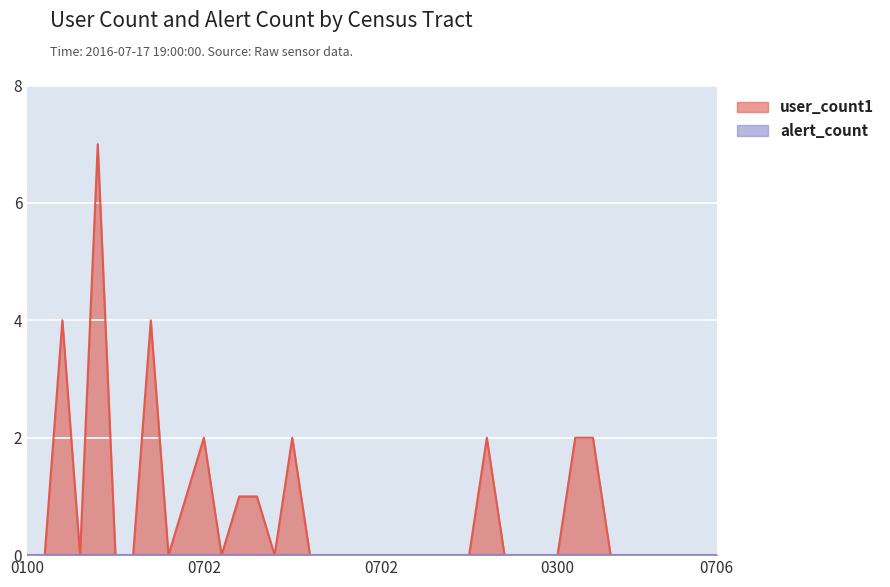

What is the difference between the maximum and minimum values?

7